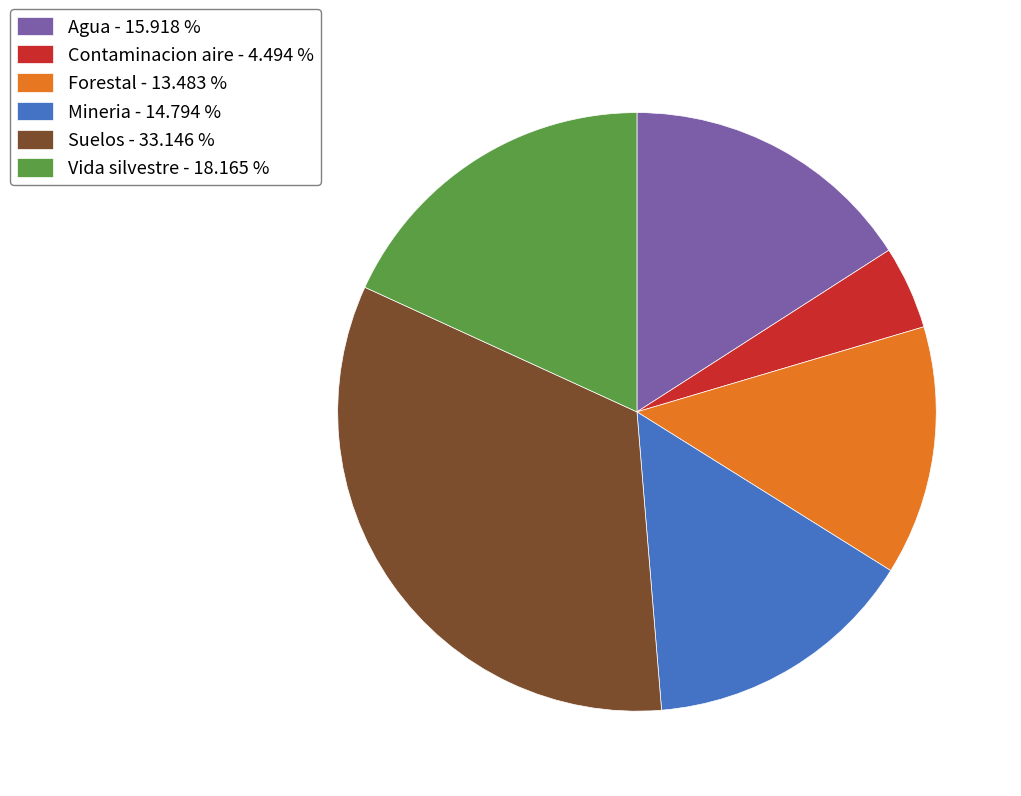

What is the ratio of the value at Mineria - 14.794 % to the value at Vida silvestre - 18.165 %?

0.8